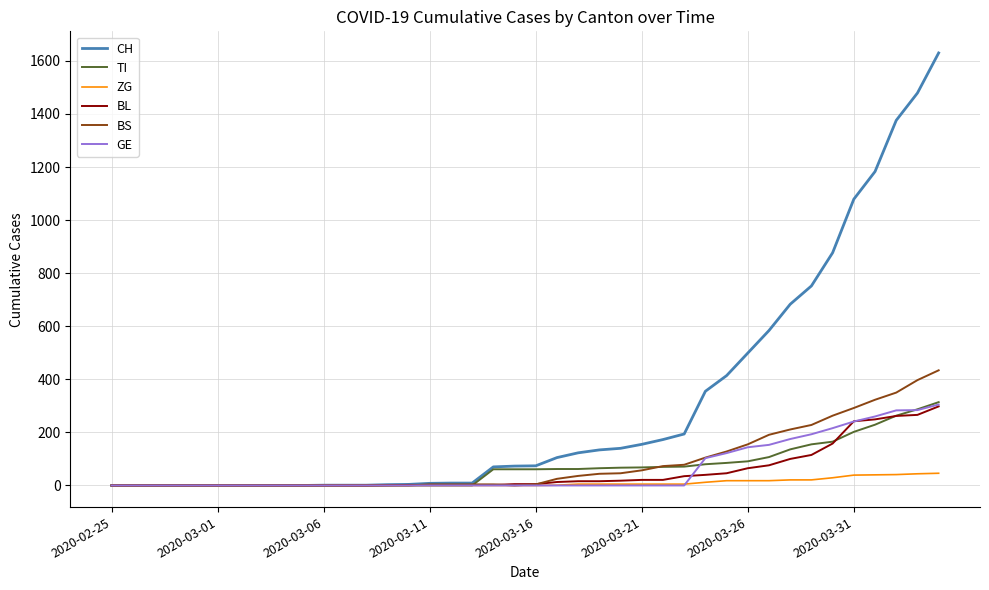

Which series has the largest range (max minus min)?

CH